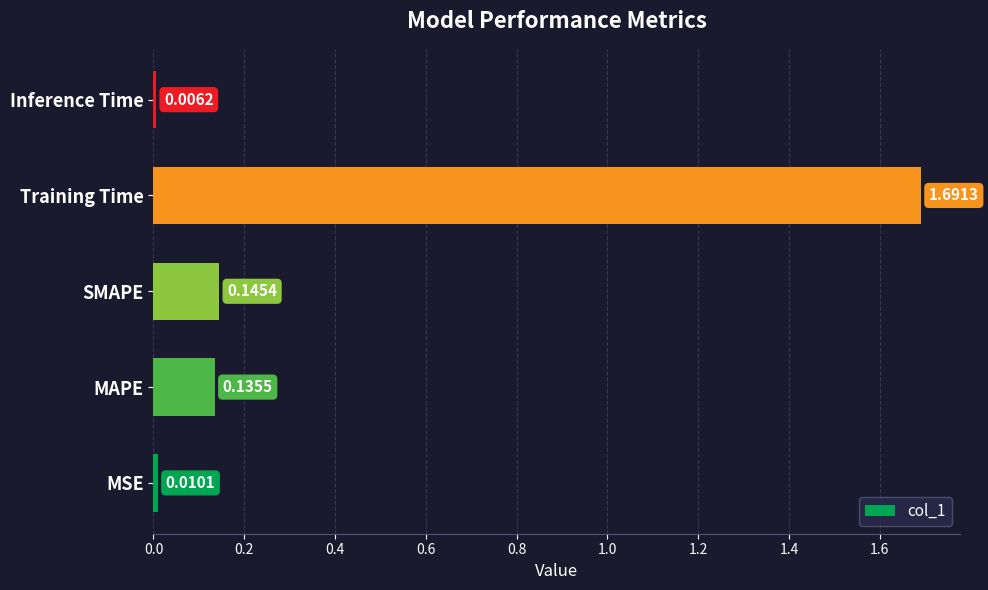

Are the bars horizontal?

Yes